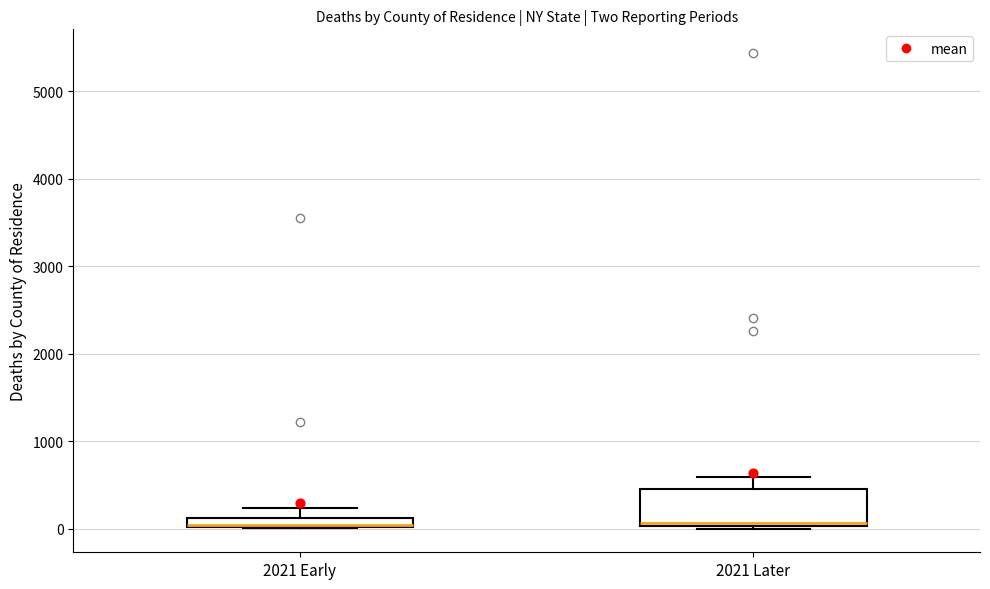

Where does the upper whisker of the box for 2021 Early end on the y-axis? The values are not printed on the chart, so give them approximately, as read against the axis.

200